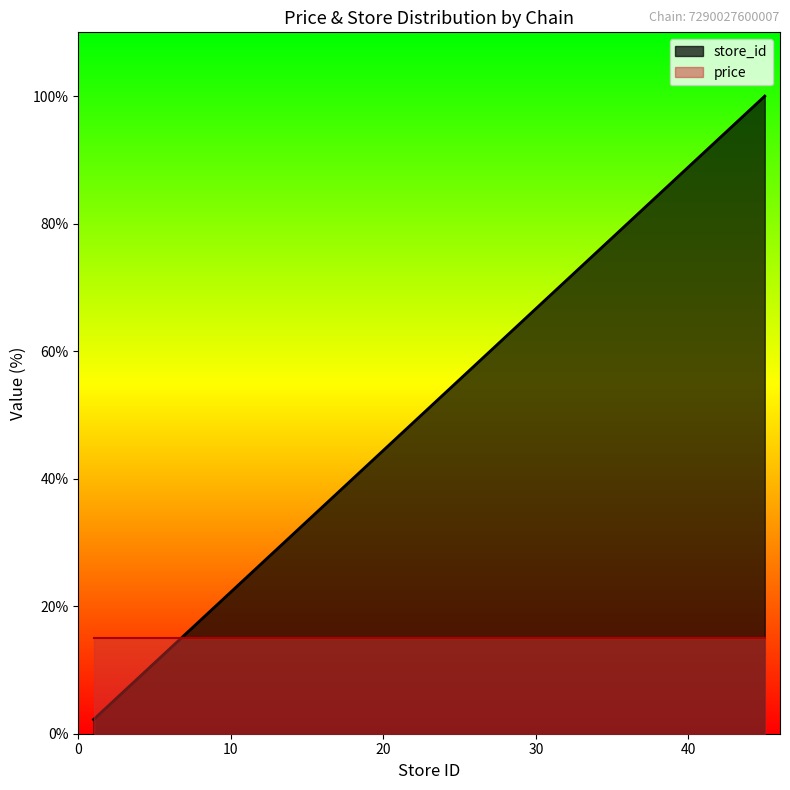

List the labels in order of value, smallest first.

1, 5, 7, 11, 13, 14, 17, 18, 19, 24, 28, 30, 32, 36, 37, 38, 39, 42, 43, 45